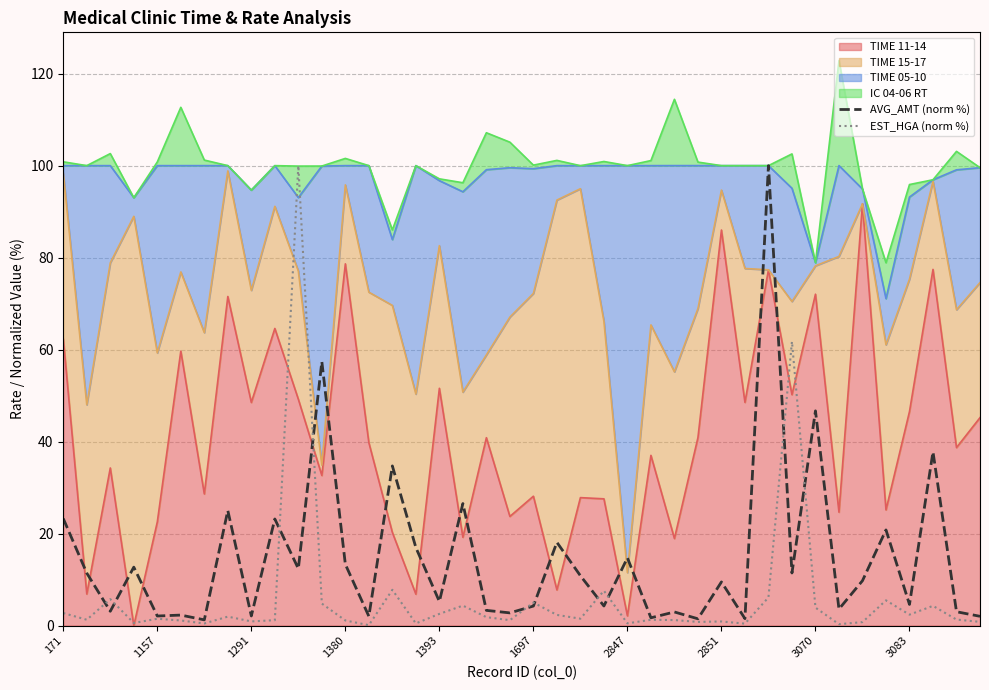

The value of EST_HGA (norm %) at 22 is 0.4. True or false?

False